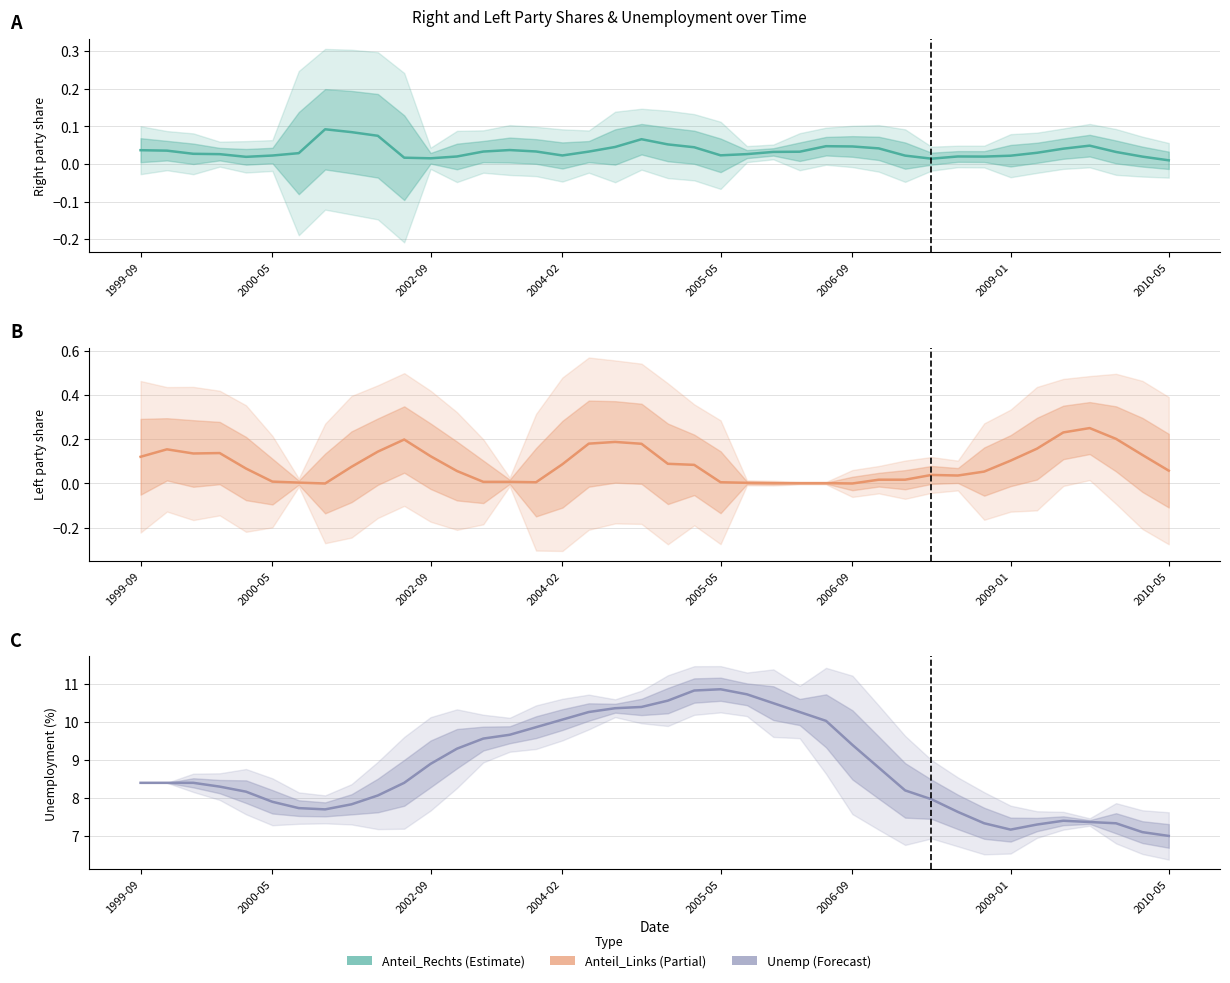

Rank the series by their maximum value, from highest to lowest.

Unemp, Anteil_Links, Anteil_Rechts